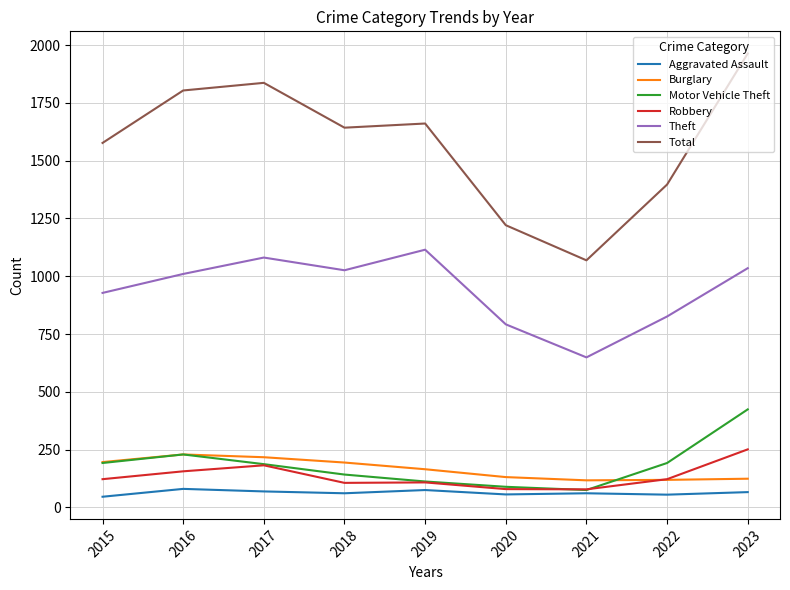

True or false: Total and Aggravated Assault cross at least once.

False